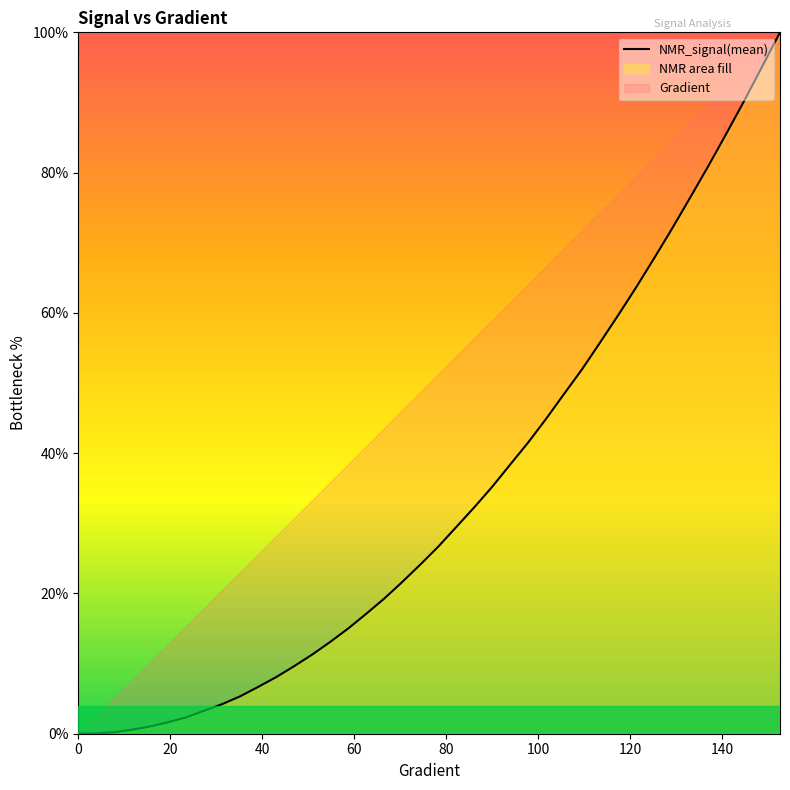

What is the difference between the maximum and second lowest values?

100.0